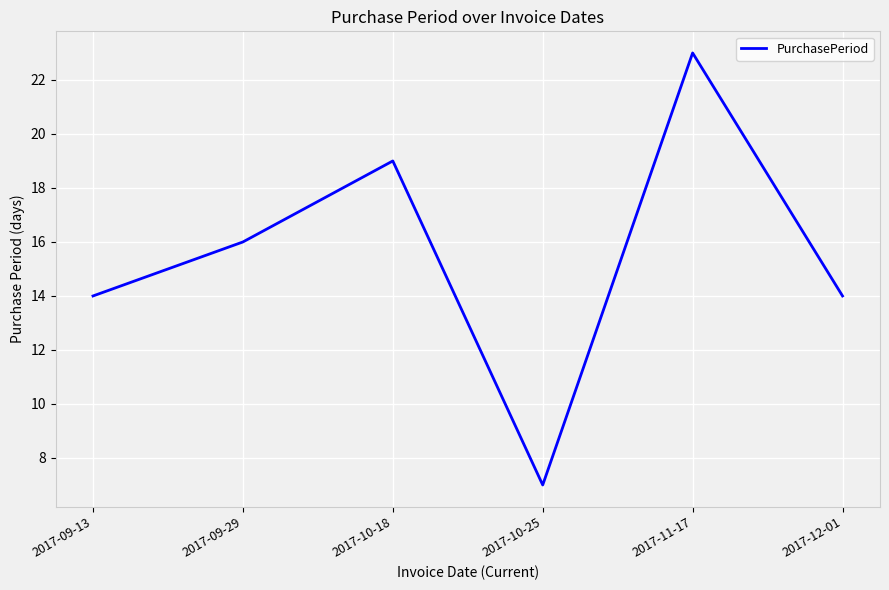

Which label corresponds to the largest value in the chart?

2017-11-17